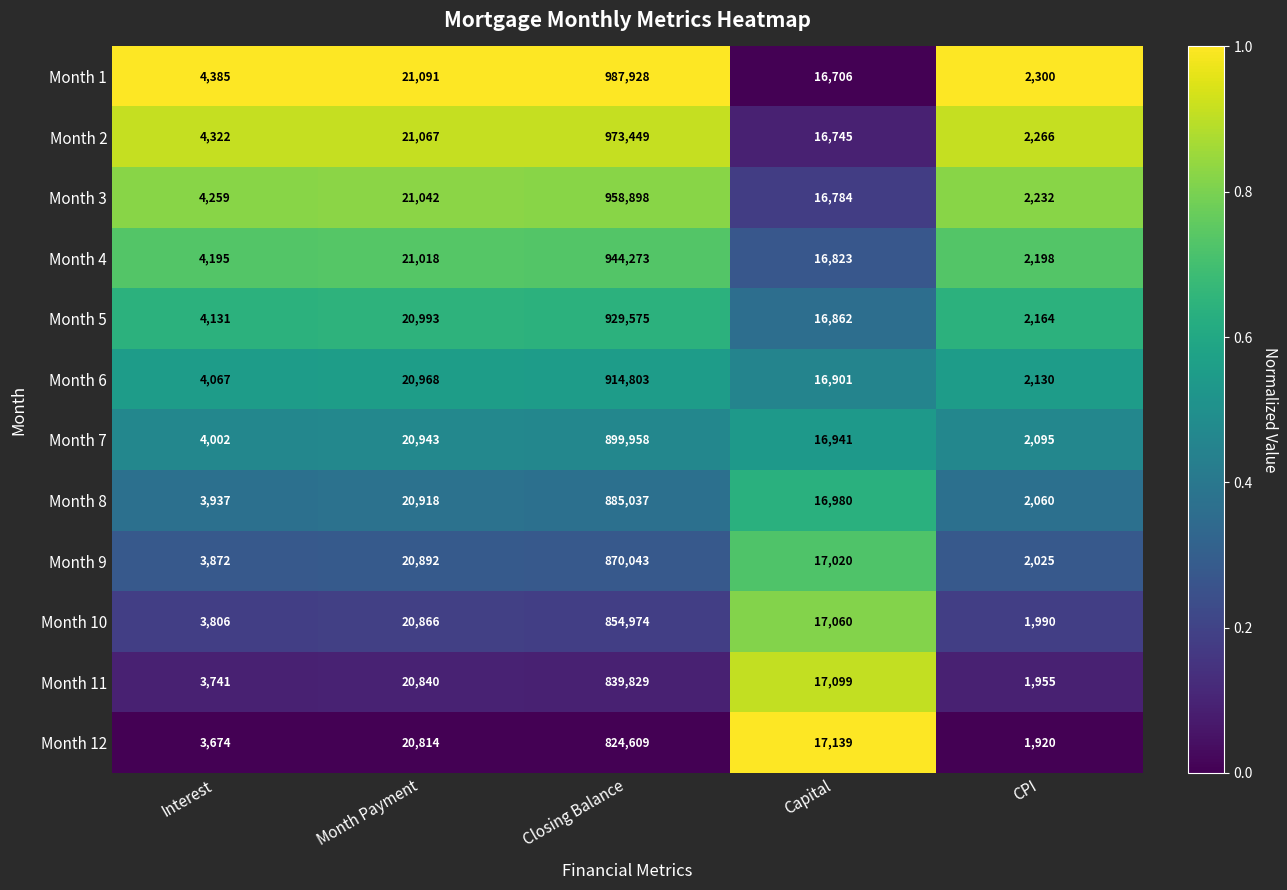

Rank the series by their maximum value, from lowest to highest.

Month 12, Month 11, Month 10, Month 9, Month 8, Month 7, Month 6, Month 5, Month 4, Month 3, Month 2, Month 1